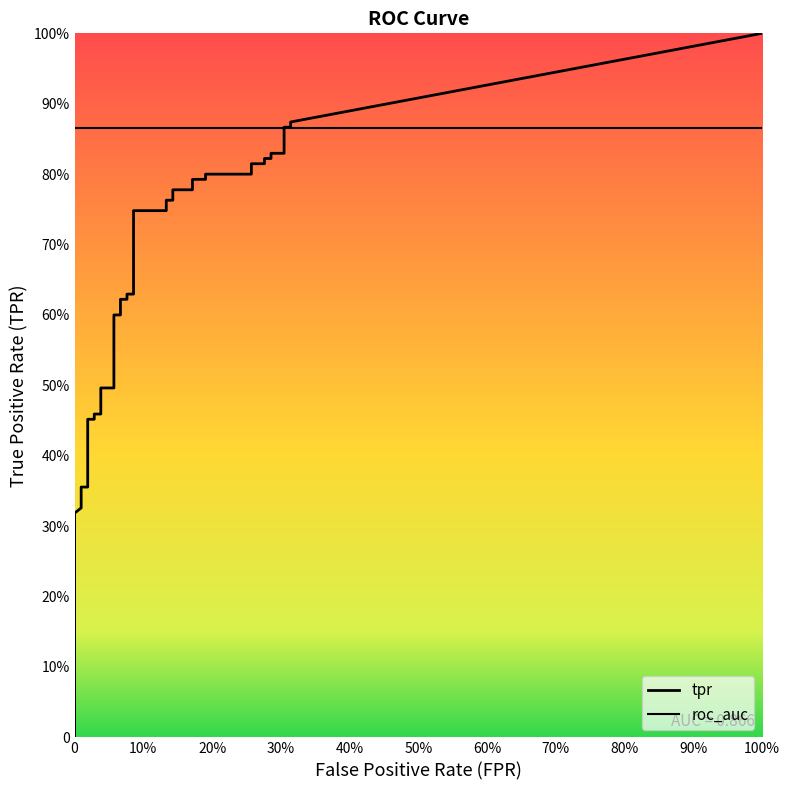

How many values in fpr are above zero?

35